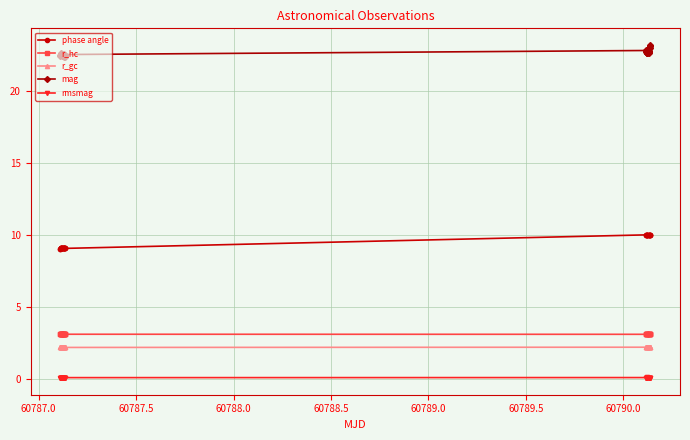

Which series has the largest total across all categories?

mag